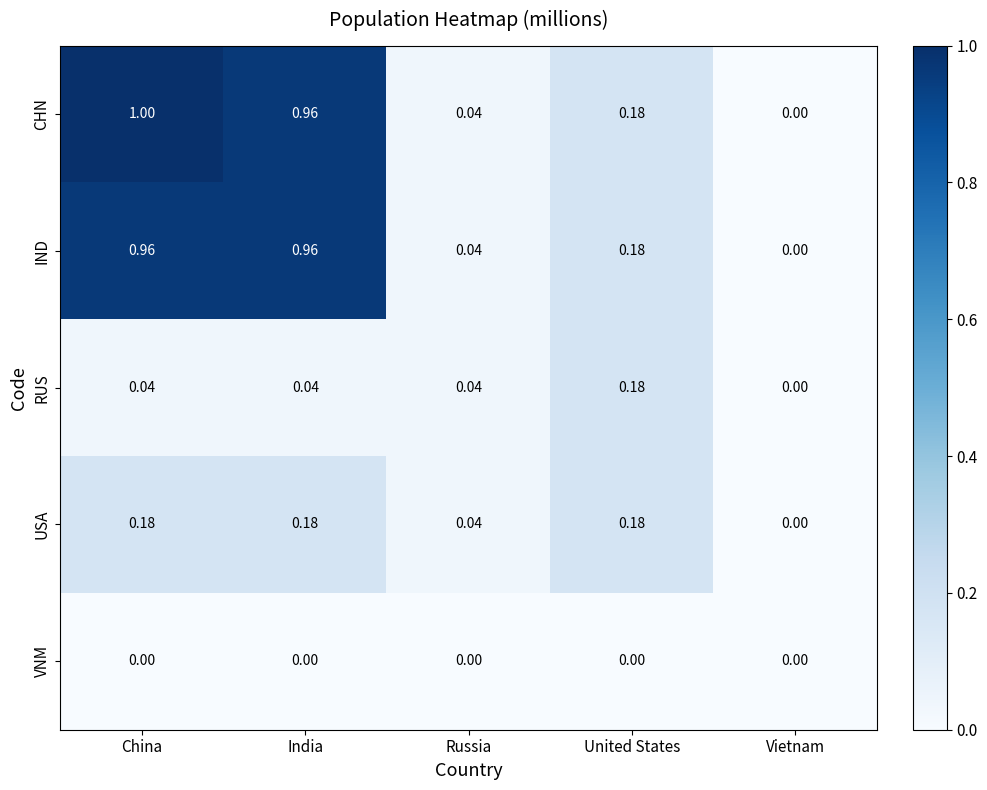

At which category is the sum across all series the highest?

China